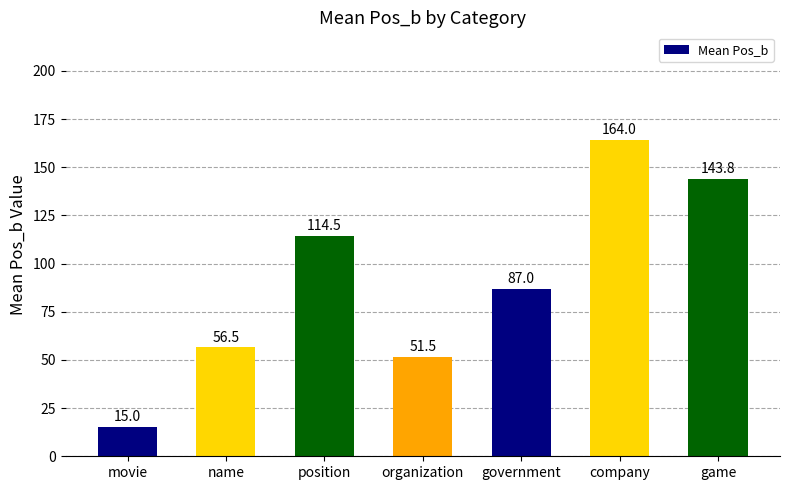

What is the label of the 4th bar from the left?

organization